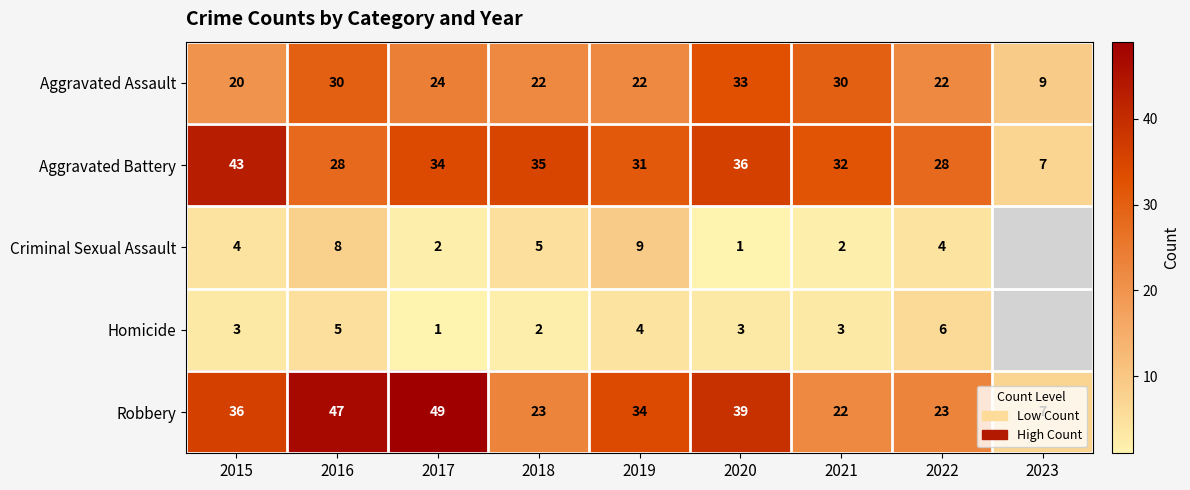

What is the spread (max minus min) of values at 2016?

42